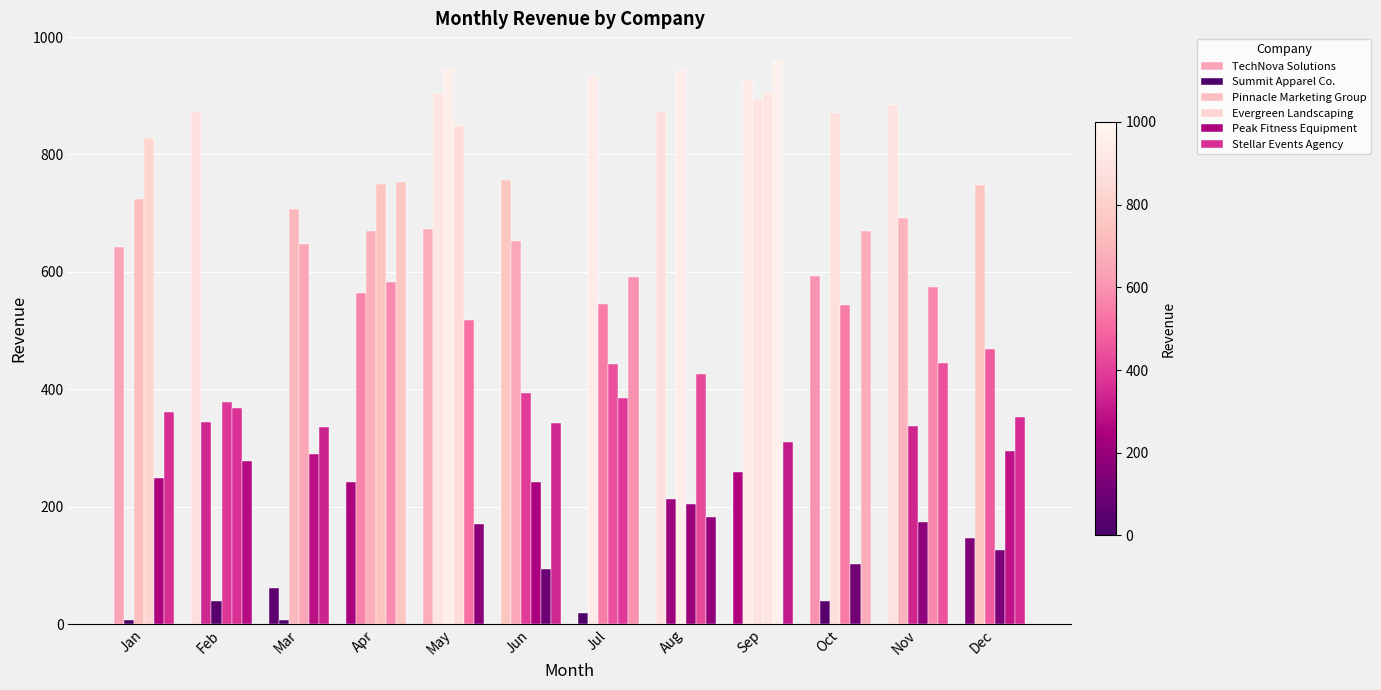

Count the number of data series in this chart.

6